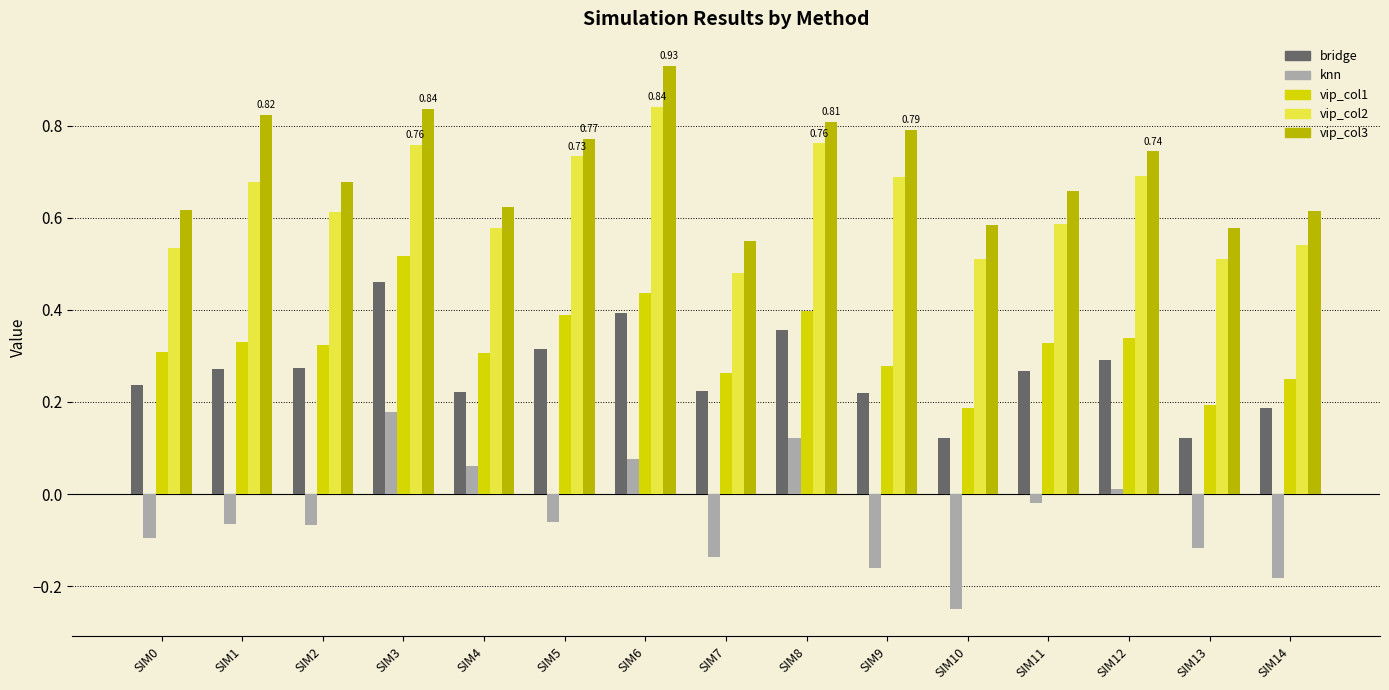

Which series changed the most between SIM10 and SIM11?

knn